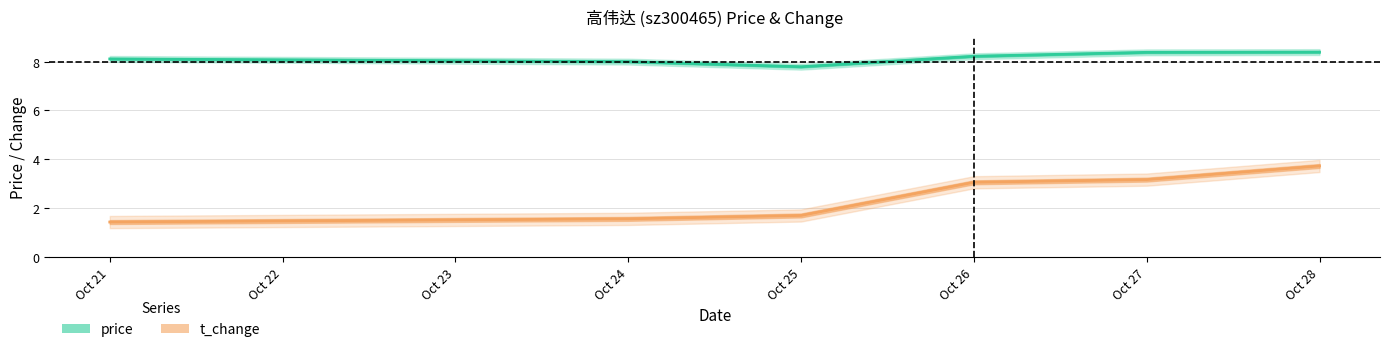

True or false: price and t_change intersect in this chart.

False